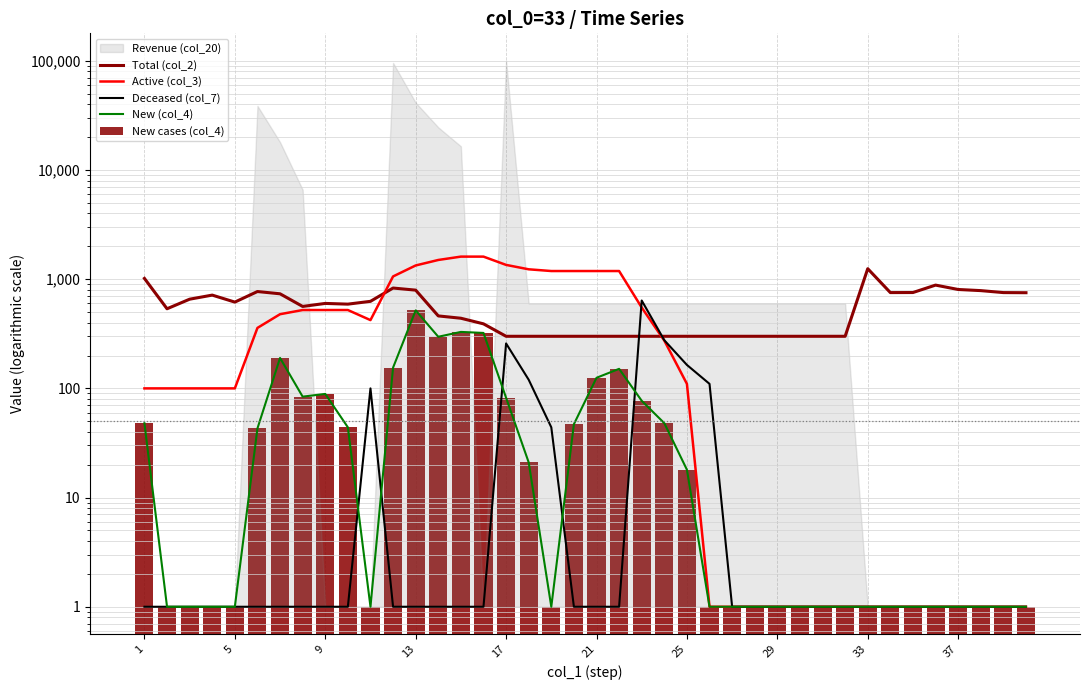

Reading right to left, transcribe all the data shown in this chart.

Total (col_2): 752	754	786	805	883	755	754	1248	300	300	300	300	300	300	300	300	300	300	300	300	300	300	300	300	390	439	461	794	830	627	591	600	563	735	771	617	715	656	536	1017
Active (col_3): 1	1	1	1	1	1	1	1	1	1	1	1	1	1	1	110	274	550	1188	1188	1188	1188	1232	1352	1610	1610	1500	1336	1060	422	522	522	522	478	358	100	100	100	100	100
Deceased (col_7): 1	1	1	1	1	1	1	1	1	1	1	1	1	1	110	164	276	638	1	1	1	44	120	258	1	1	1	1	1	100	1	1	1	1	1	1	1	1	1	1
New (col_4): 1	1	1	1	1	1	1	1	1	1	1	1	1	1	1	18	48	77	151	125	47	1	21	82	322	329	297	518	155	1	44	89	84	190	43	1	1	1	1	48
New cases (col_4): 1	1	1	1	1	1	1	1	1	1	1	1	1	1	1	18	48	77	151	125	47	1	21	82	322	329	297	518	155	1	44	89	84	190	43	1	1	1	1	48